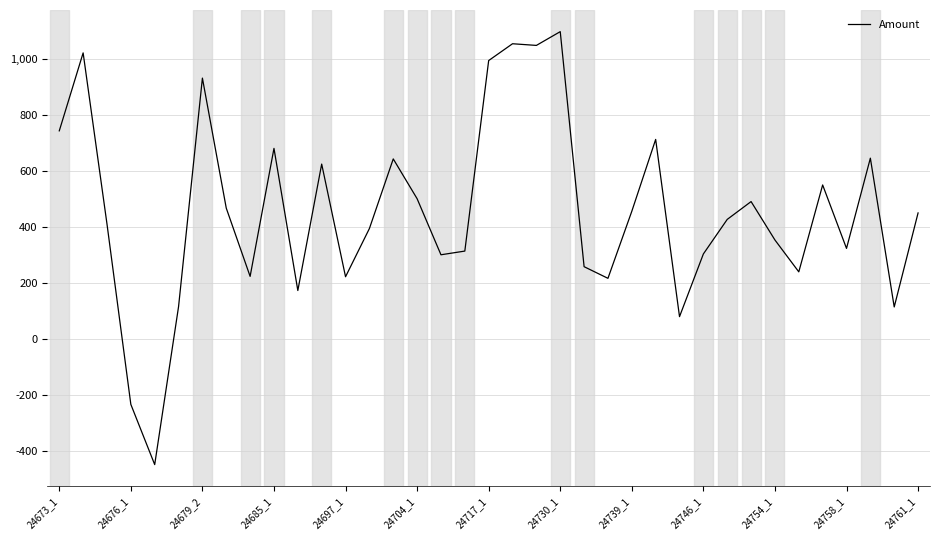

How many lines are shown in the chart?

1